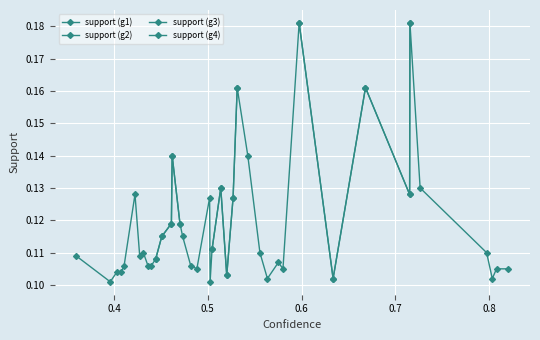

At which category does the chart reach its minimum across all series?

20